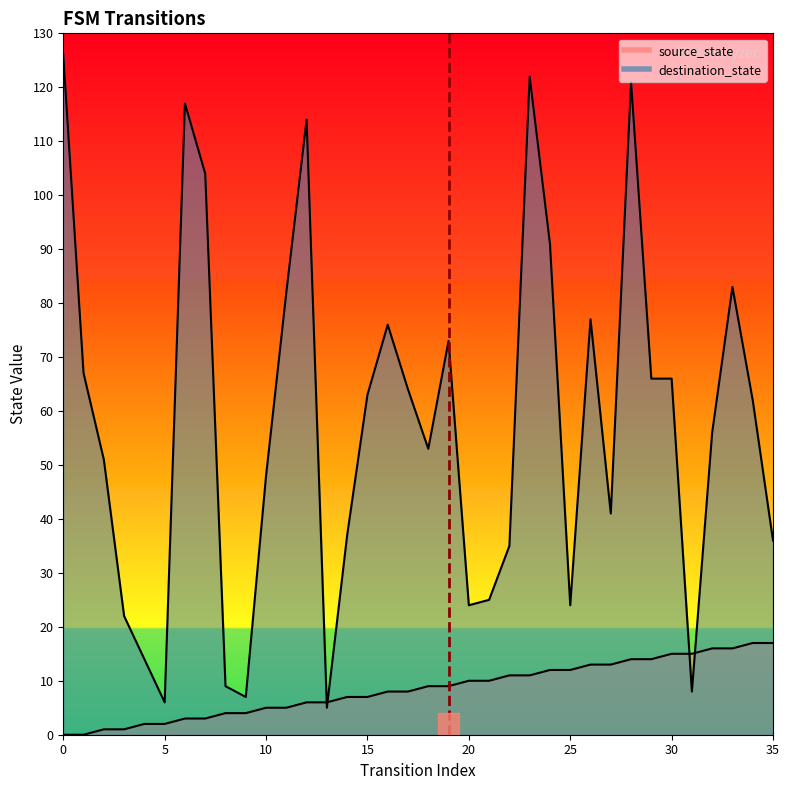

The source_state series shows 3 at 10. True or false?

False